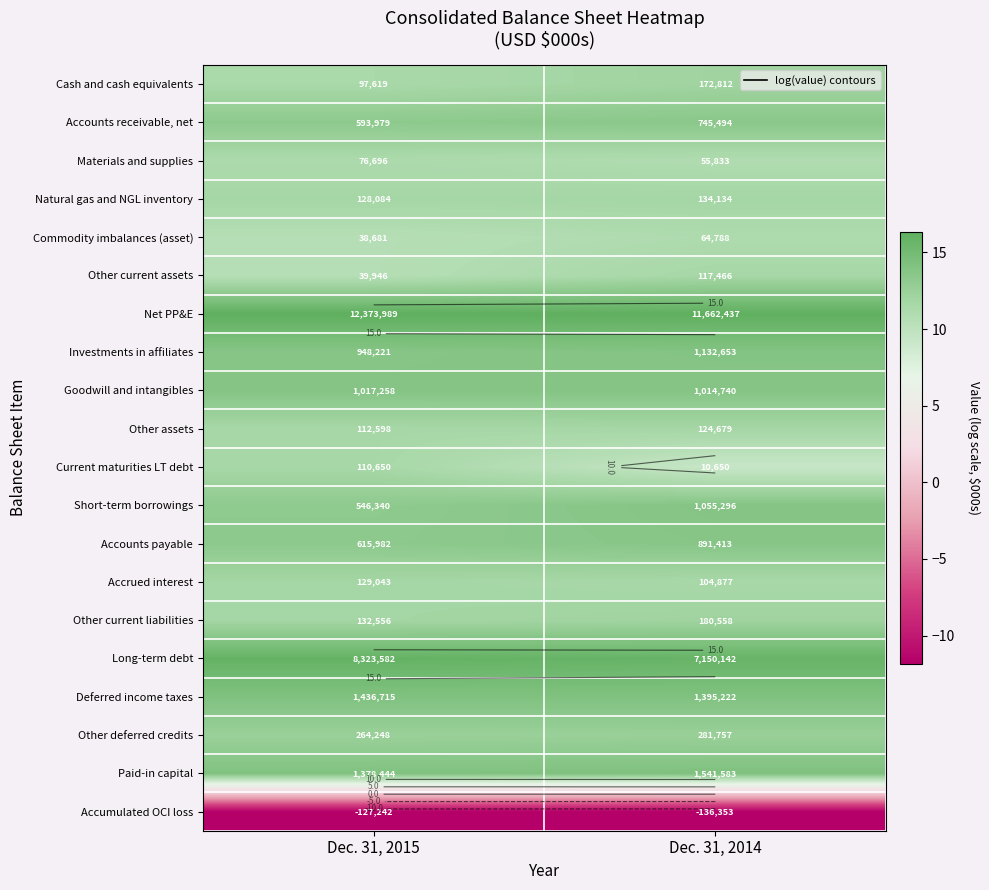

What is the sum of the Current maturities LT debt values at Dec. 31, 2015 and Dec. 31, 2014?

20.9